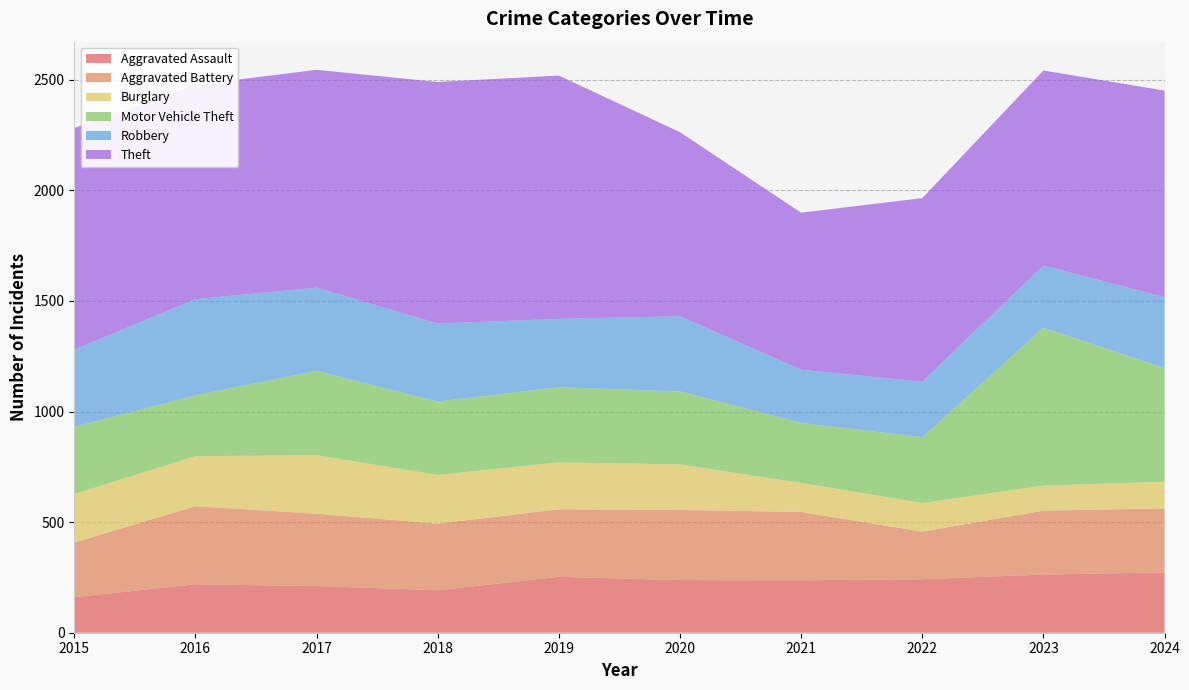

Reading left to right, list all the values displayed in this chart.

Aggravated Assault: 161	219	211	192	253	238	237	242	263	273
Aggravated Battery: 247	353	327	301	305	317	309	215	289	289
Burglary: 219	226	265	220	212	206	131	129	113	121
Motor Vehicle Theft: 304	275	381	332	340	330	272	298	714	513
Robbery: 349	435	376	353	309	340	240	251	281	321
Theft: 1002	969	985	1092	1100	832	710	830	882	934